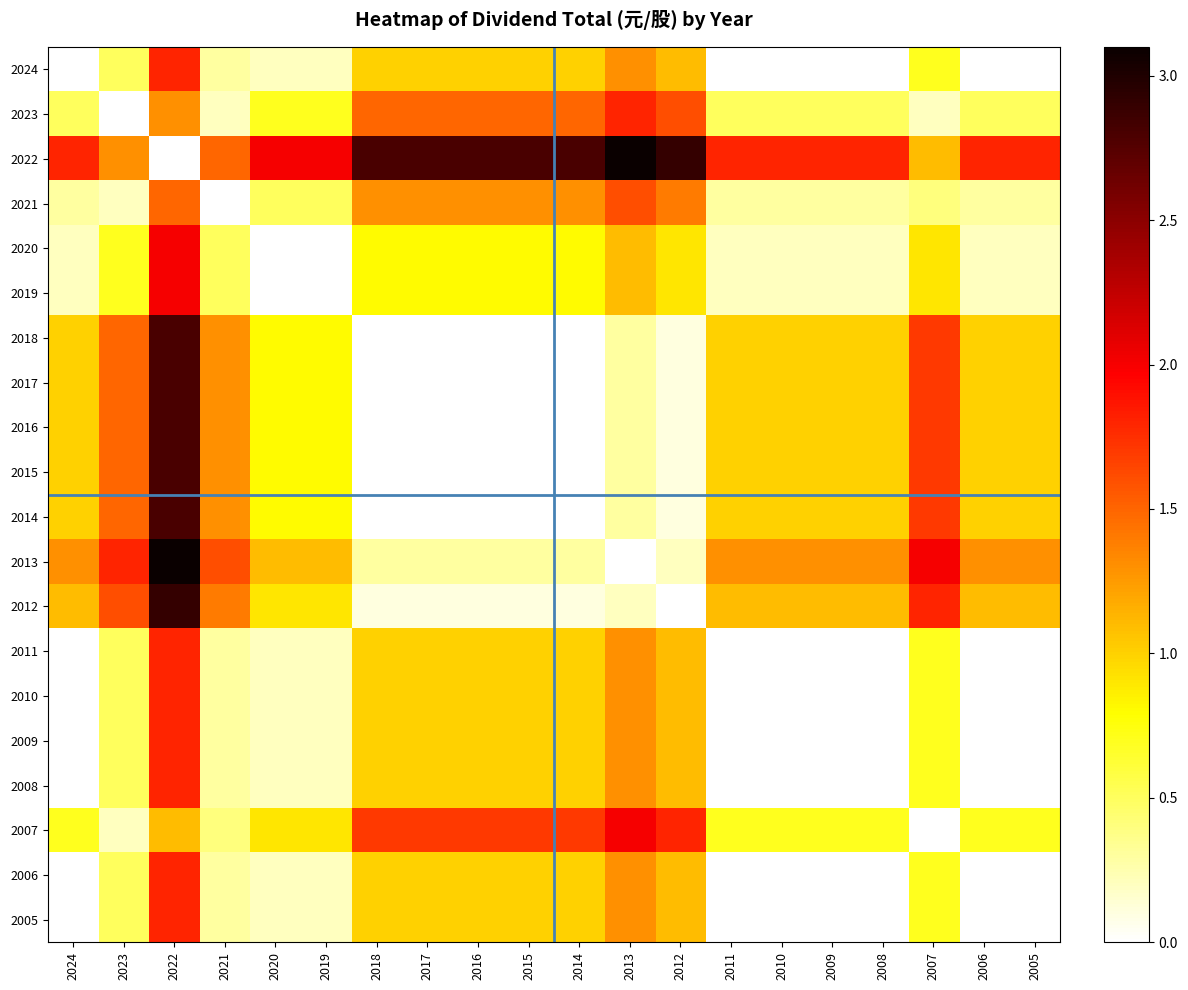

Which has a higher value, 2024 or 2005?

2024